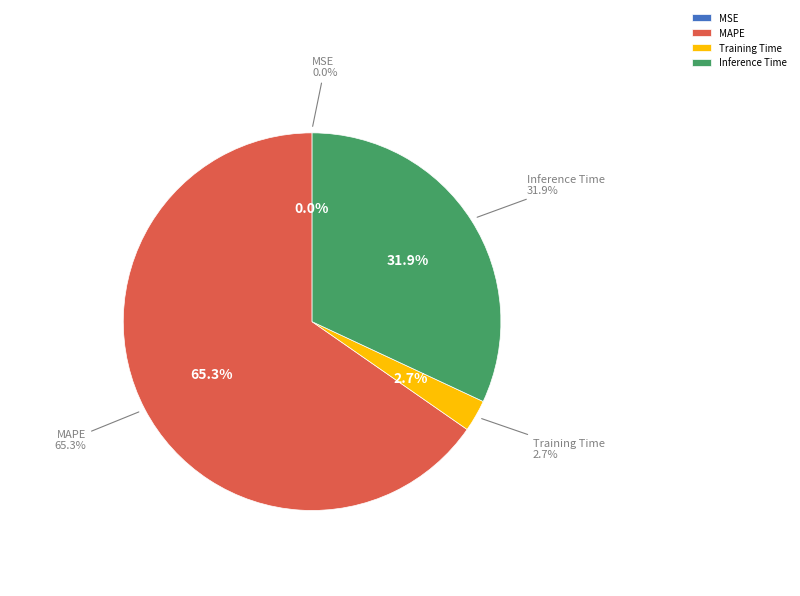

Which category accounts for the majority?

MAPE